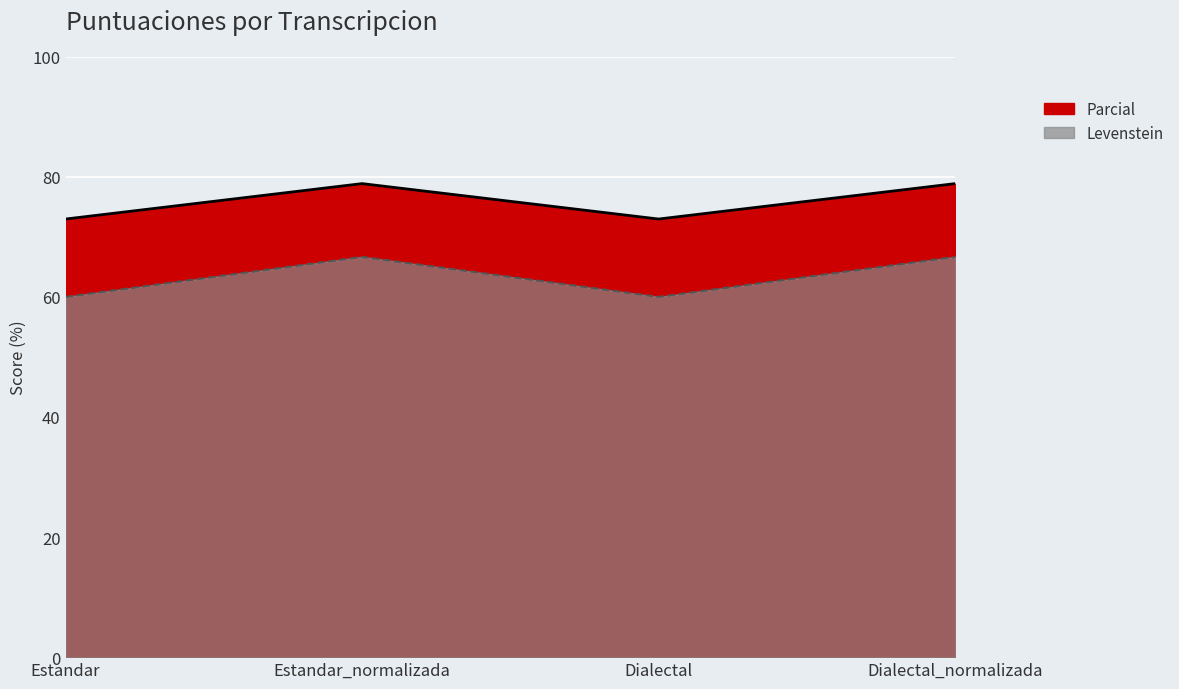

At how many categories does at least one series exceed 67?

4